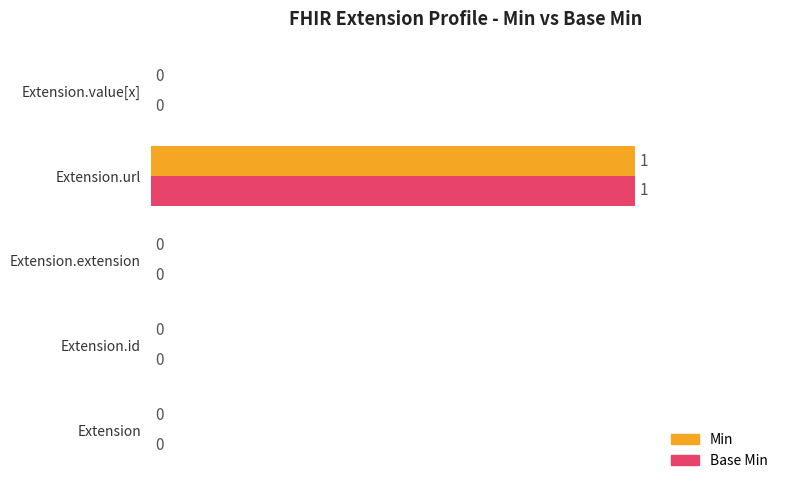

Is the value of Base Min at Extension.url greater than the value of Min at Extension.extension?

Yes